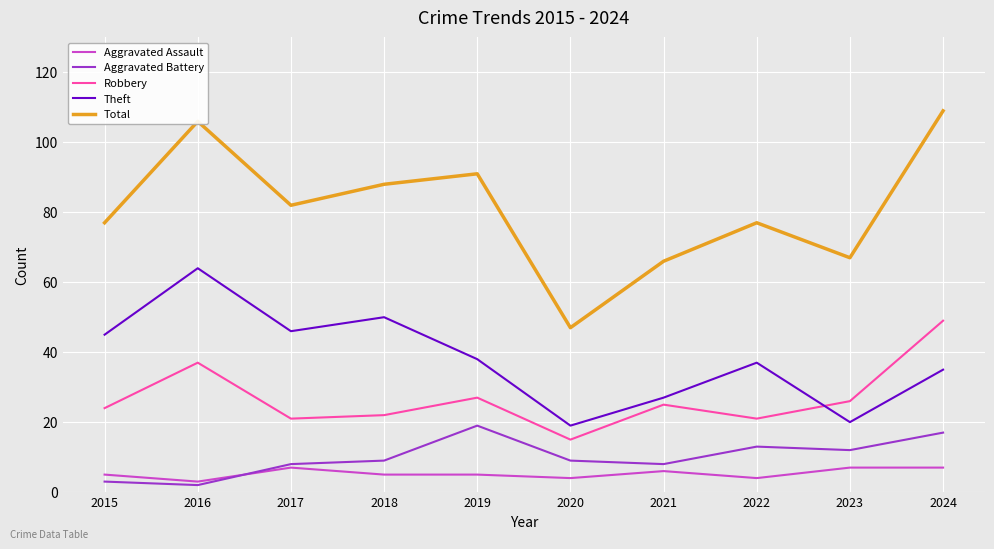

Count the number of categories in the chart.

10